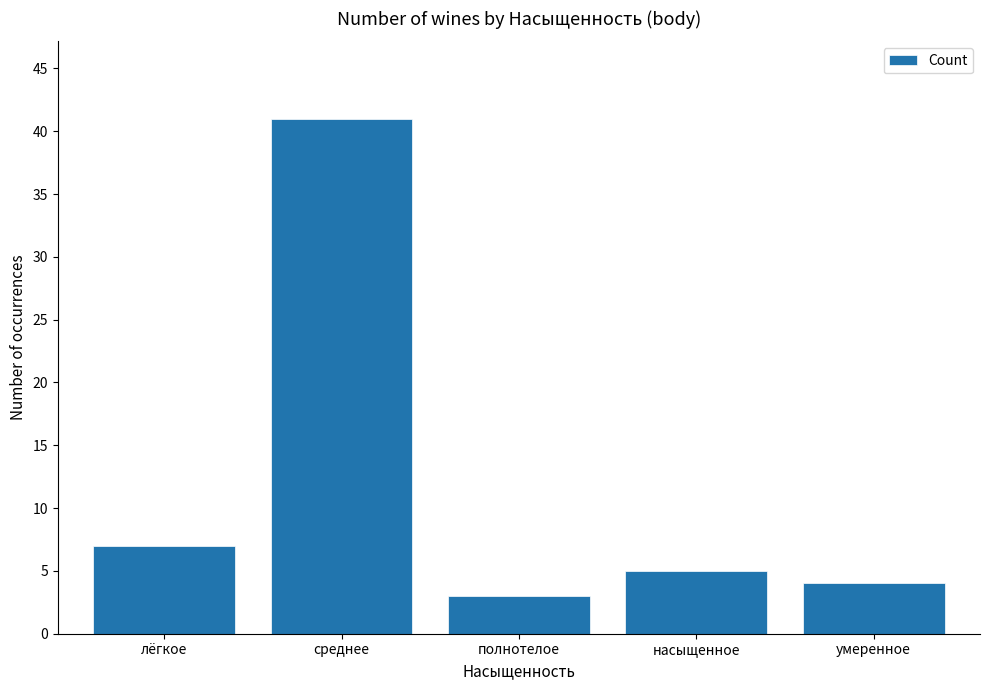

List the labels in order of value, smallest first.

полнотелое, умеренное, насыщенное, лёгкое, среднее